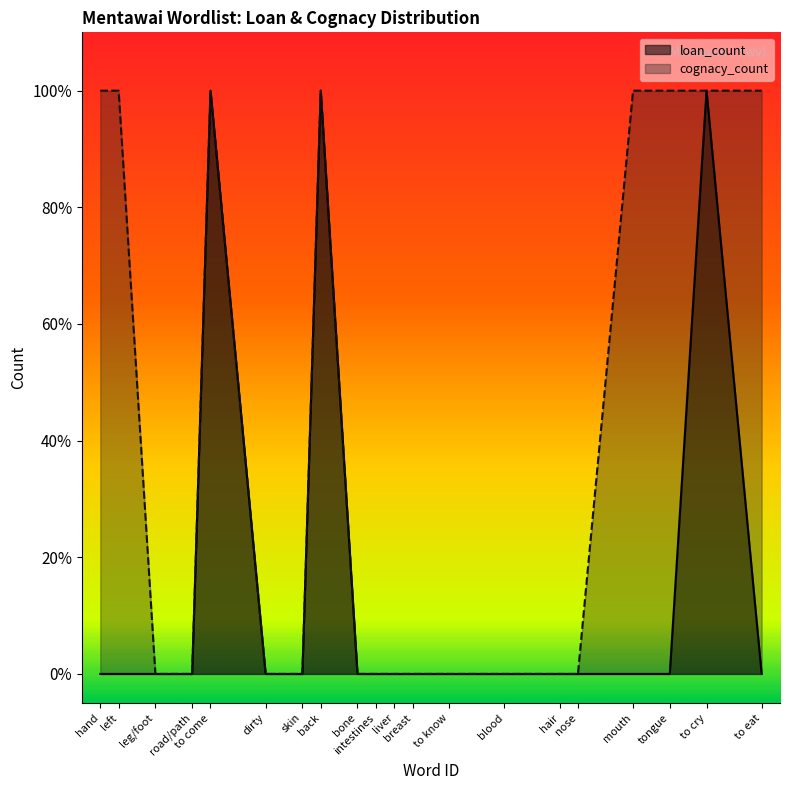

True or false: cognacy_count and loan_count cross at least once.

False